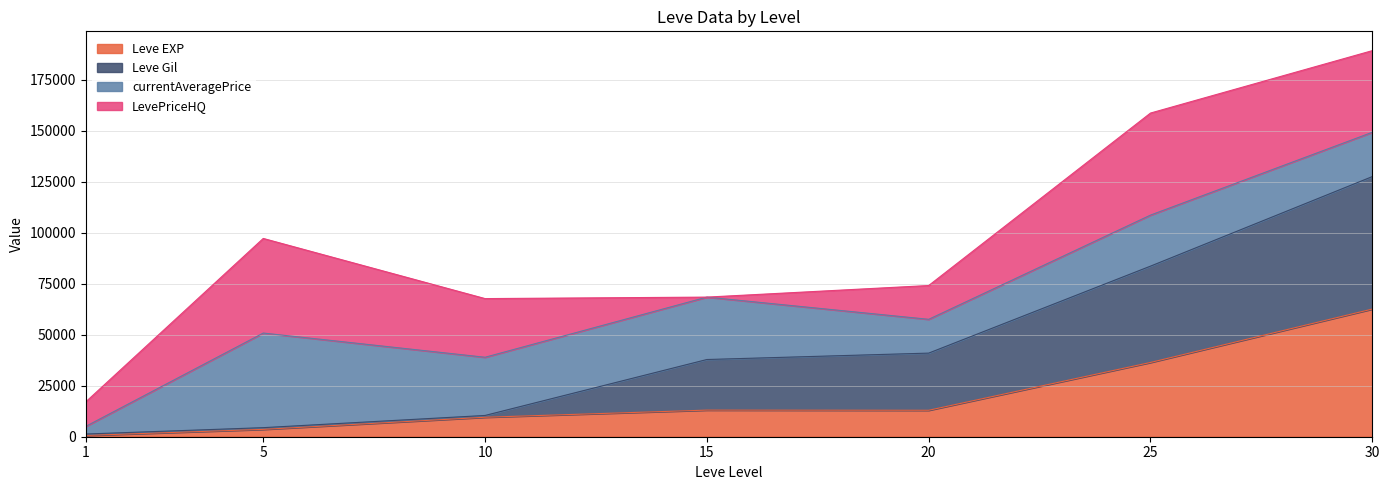

What are all the series names shown in the legend?

Leve EXP, Leve Gil, currentAveragePrice, LevePriceHQ